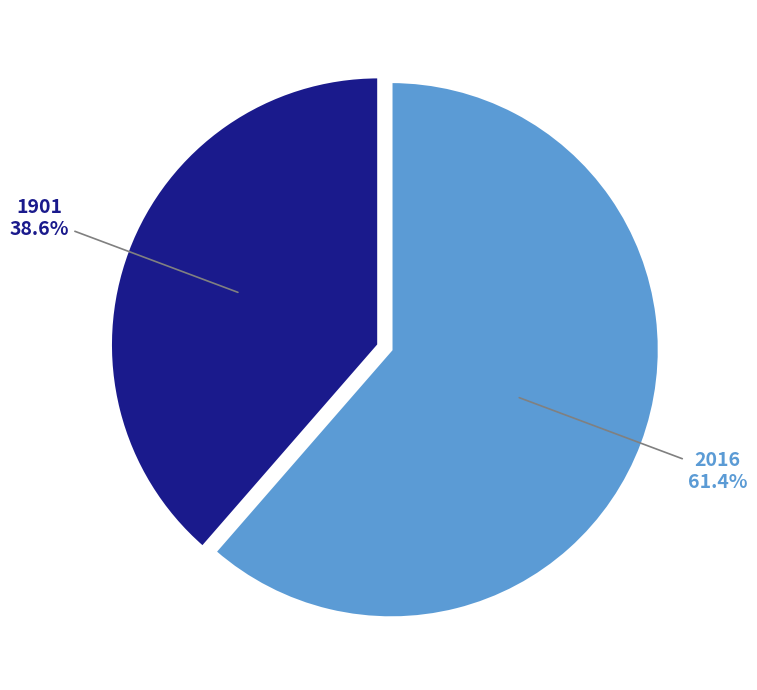

Is it true that 1901 is 39% of the pie?

True